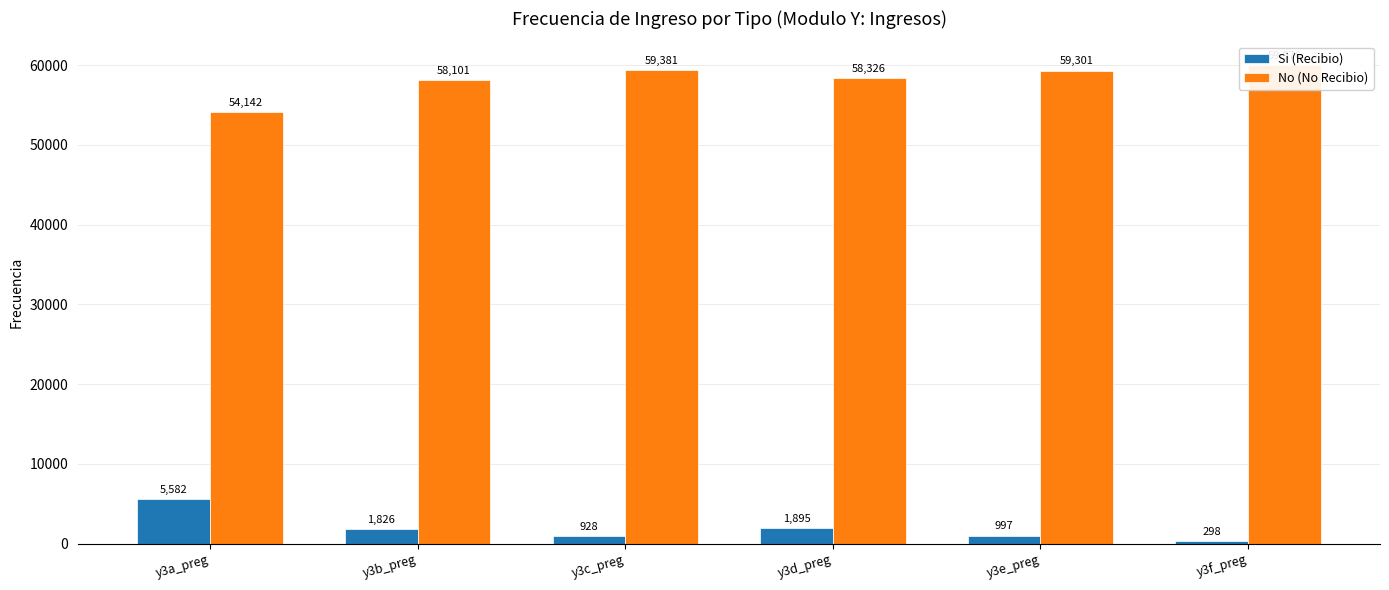

What is the approximate value of Si (Recibio) at y3b_preg, to the nearest 10?

1830